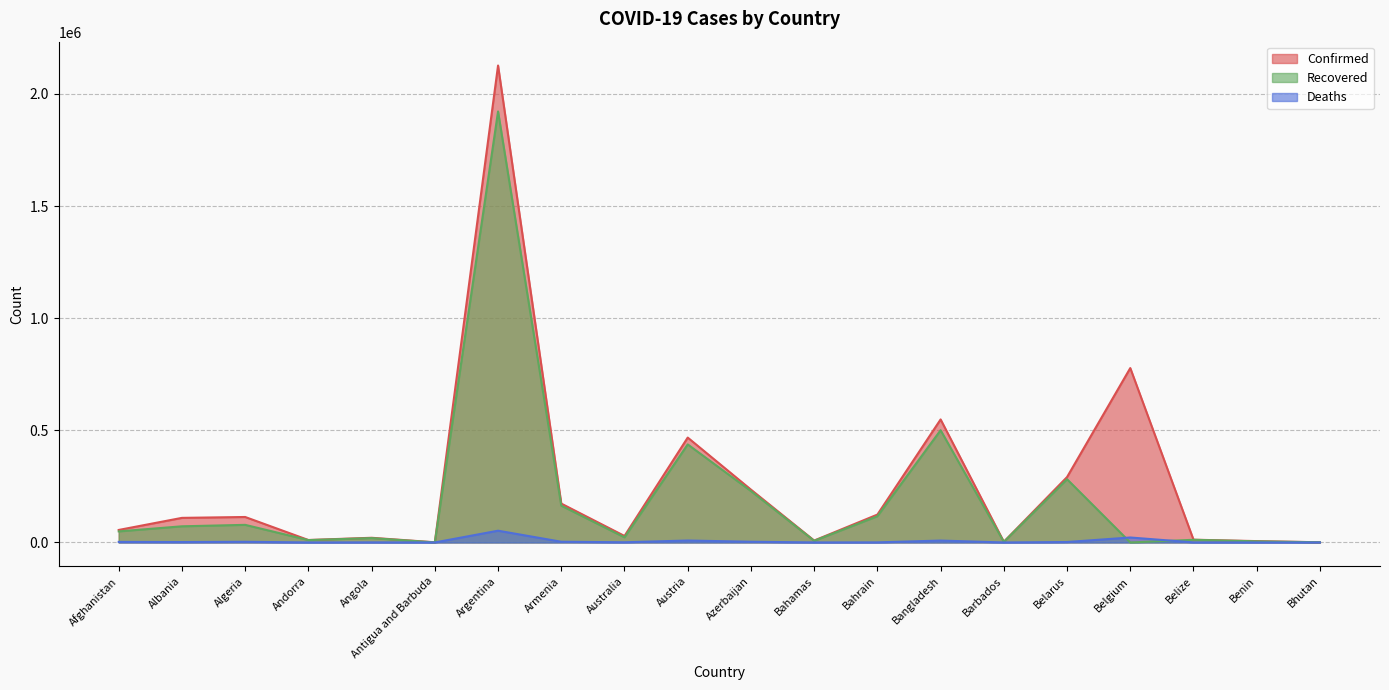

What is the label of the 19th point from the left?

Benin